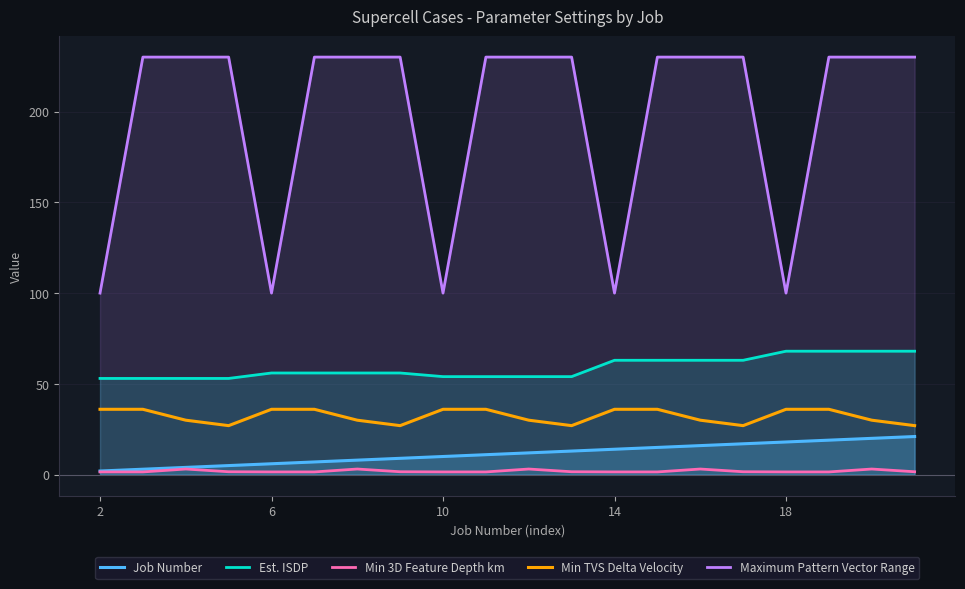

What is the greatest value displayed?

230.0